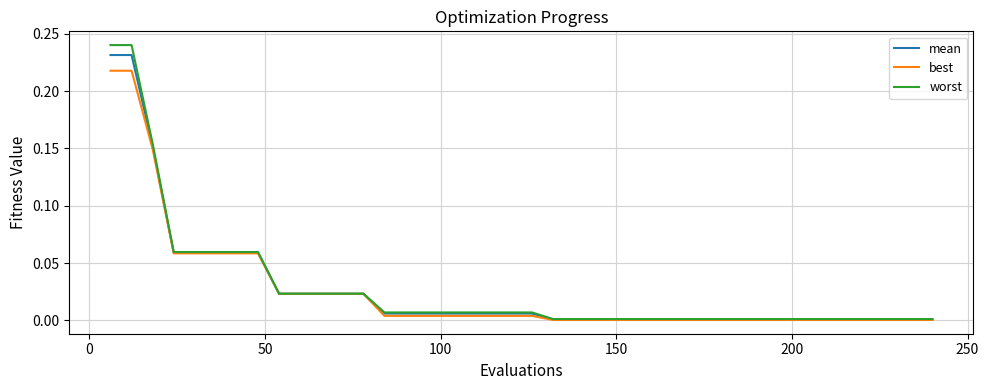

Which series has the widest spread of values?

worst